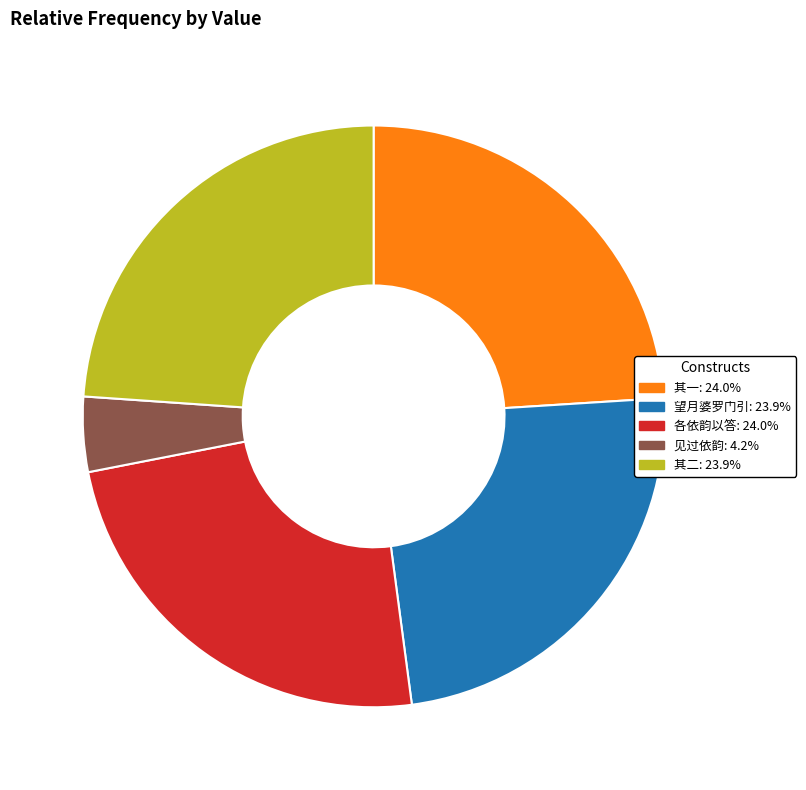

Does any single category account for the majority?

No